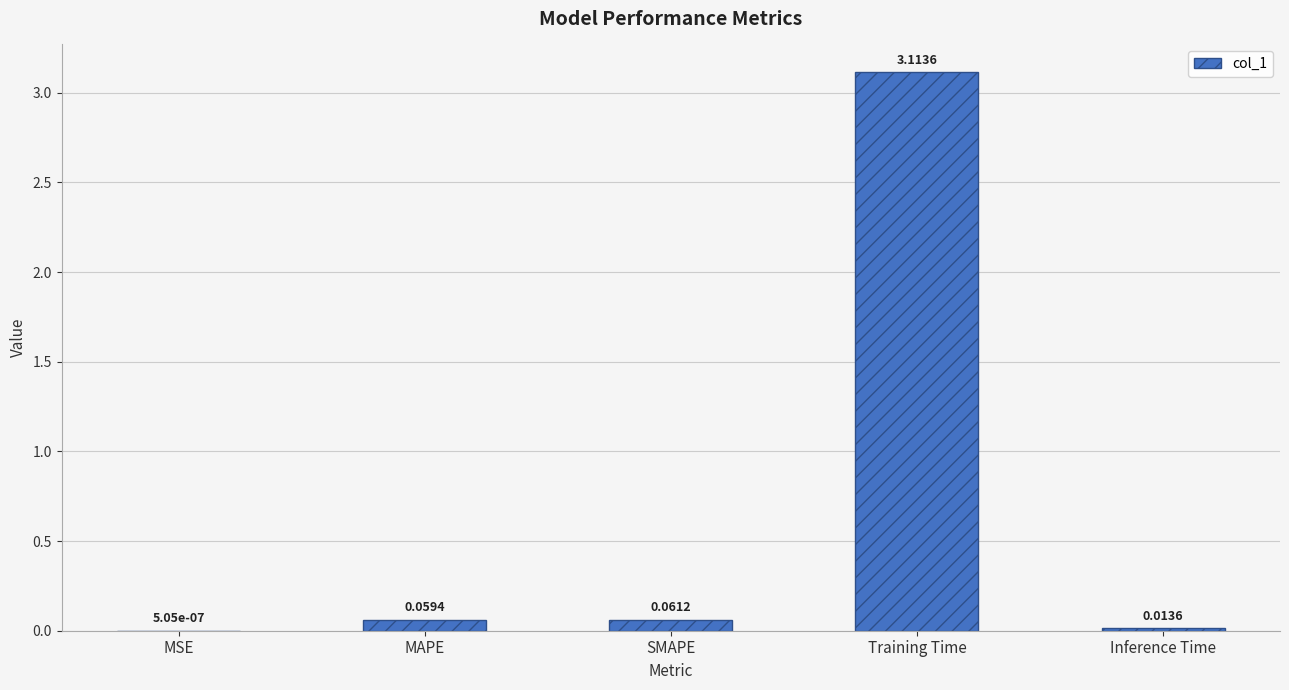

Which category has the highest value across all series?

Training Time